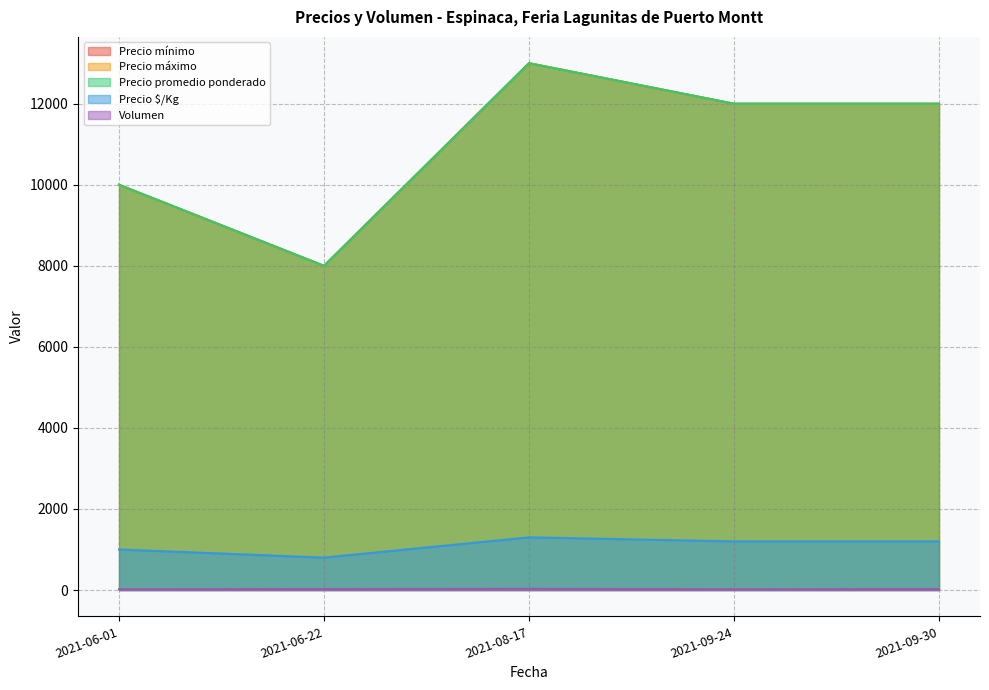

Rank the categories by Precio mínimo value from lowest to highest.

2021-06-22, 2021-06-01, 2021-09-24, 2021-09-30, 2021-08-17